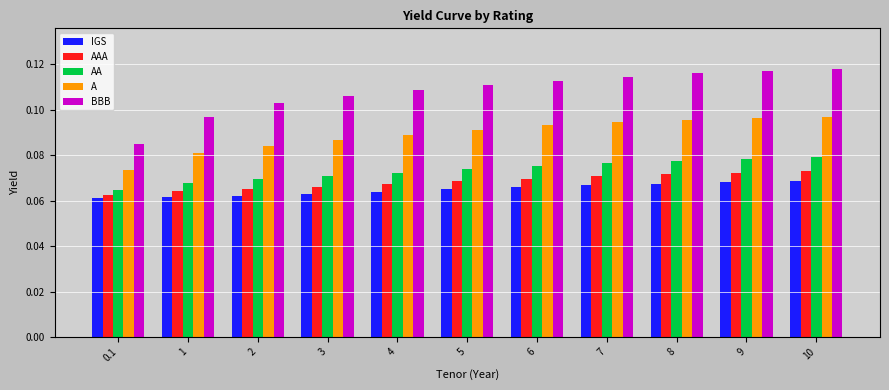

What is the total value across all series at 1?

0.4